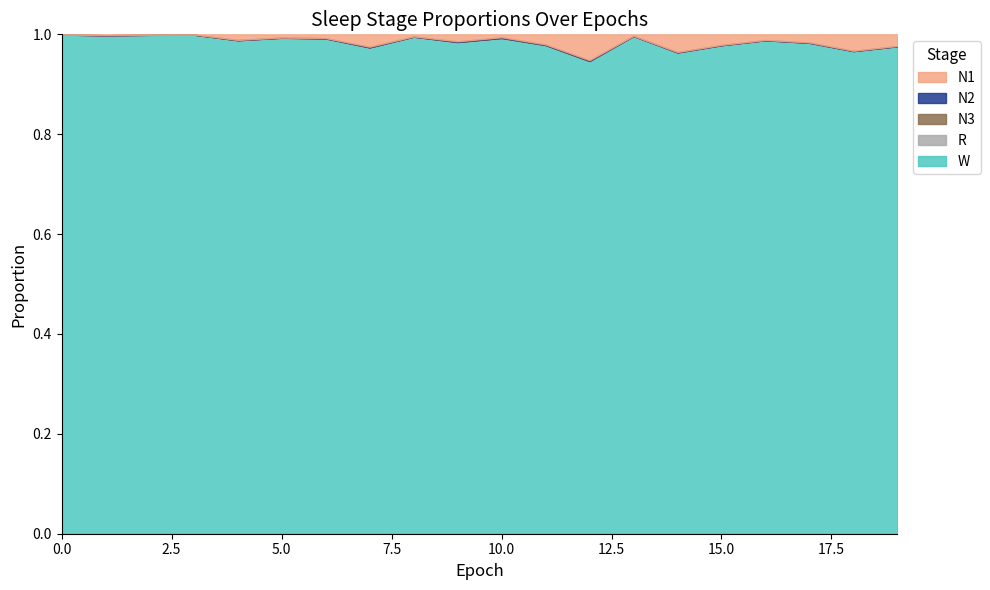

Is the value of W at 8 greater than the value of N2 at 17?

Yes